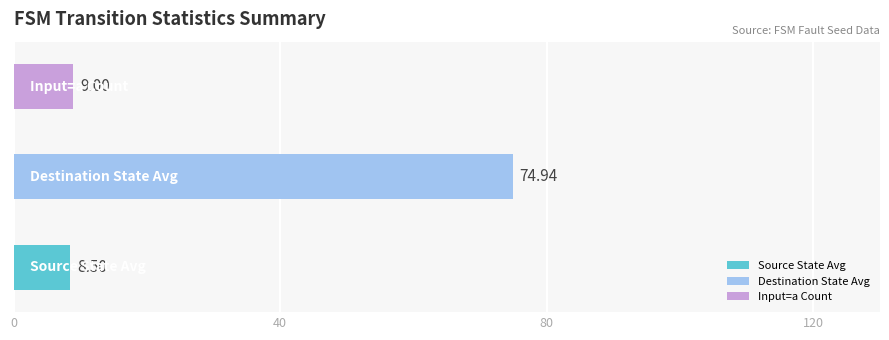

True or false: input_symbol_encoded has a value of 0 at state_5.

False